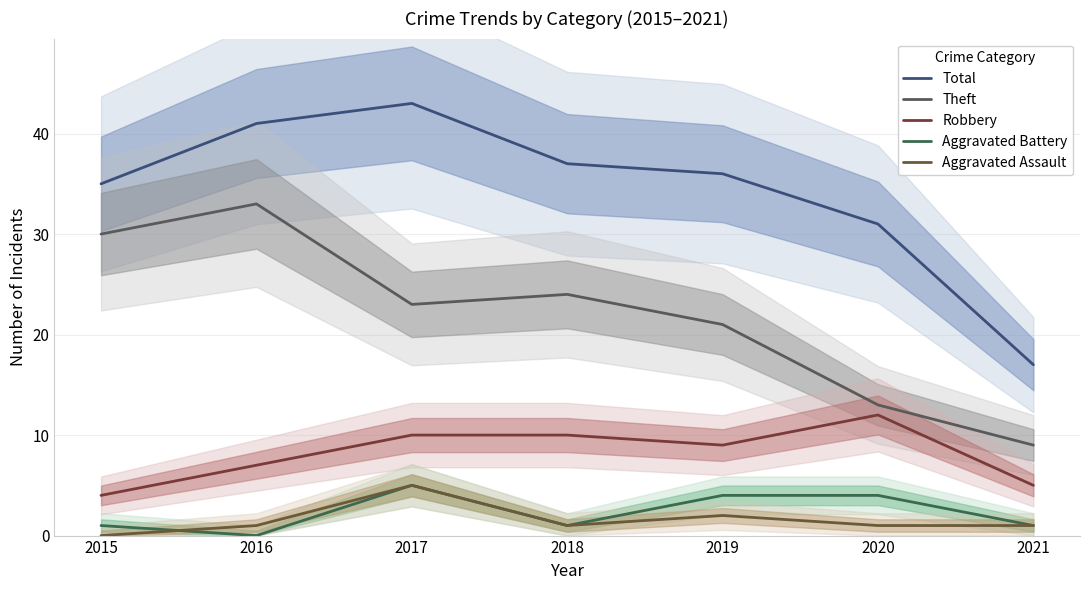

Where is Robbery nearest to the value 8?

2016